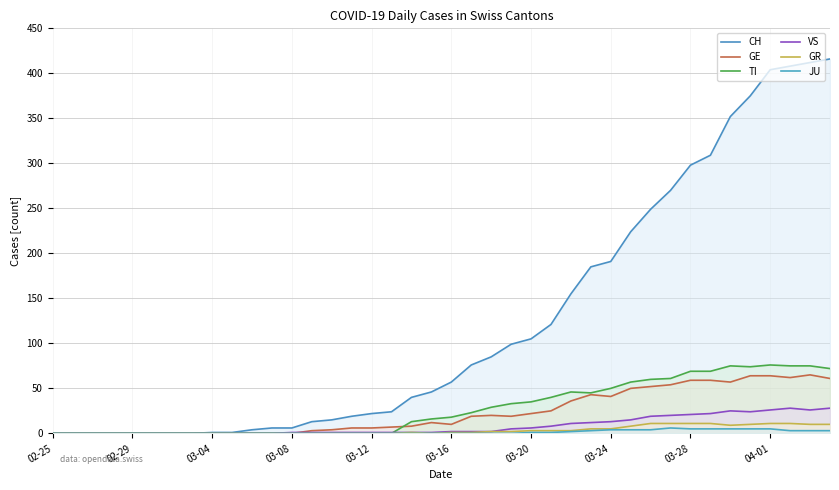

True or false: CH and GE intersect in this chart.

False